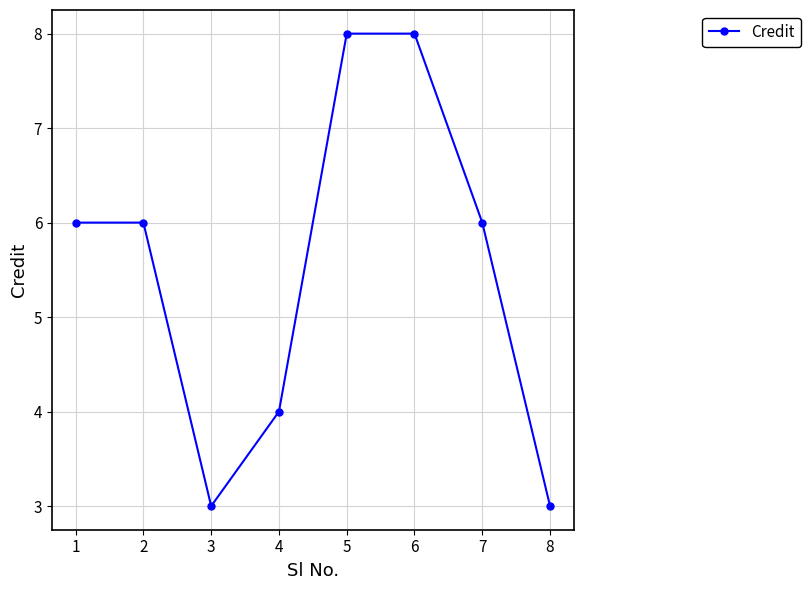

How many categories are shown in the chart?

8